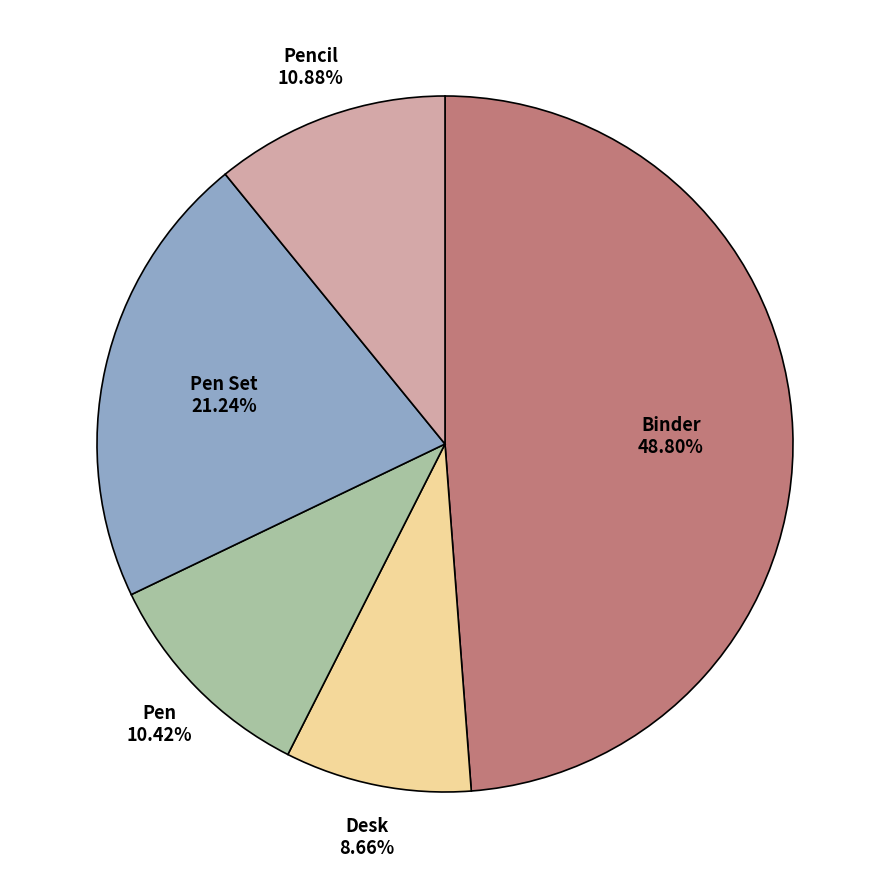

Do Pencil and Pen Set together represent more than half of the pie?

No